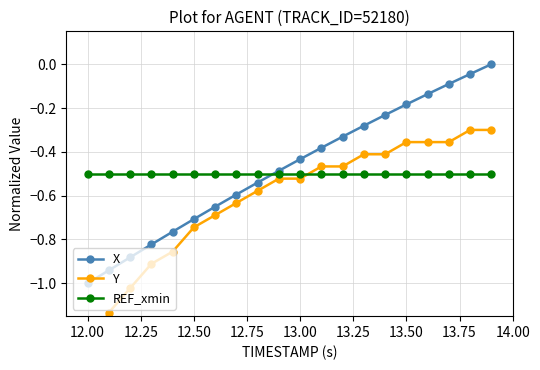

How many lines are shown in the chart?

3